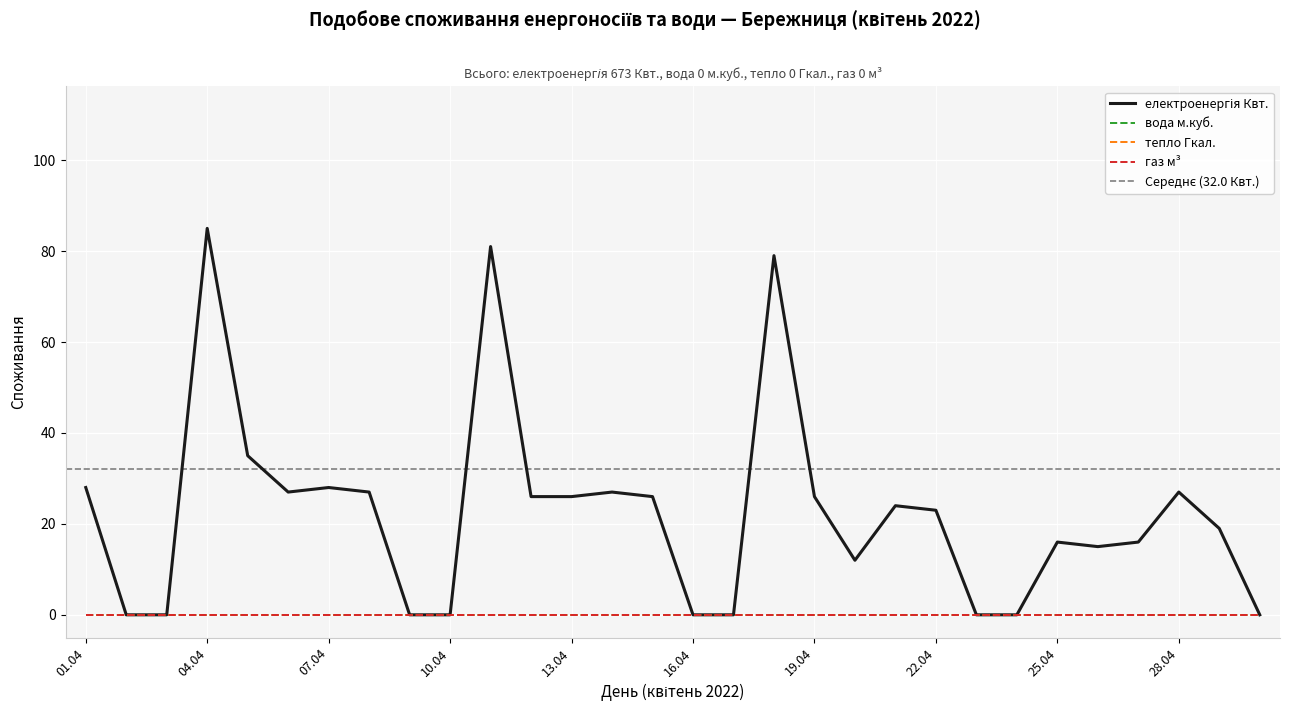

What is the highest value of the електроенергія Квт. series?

85